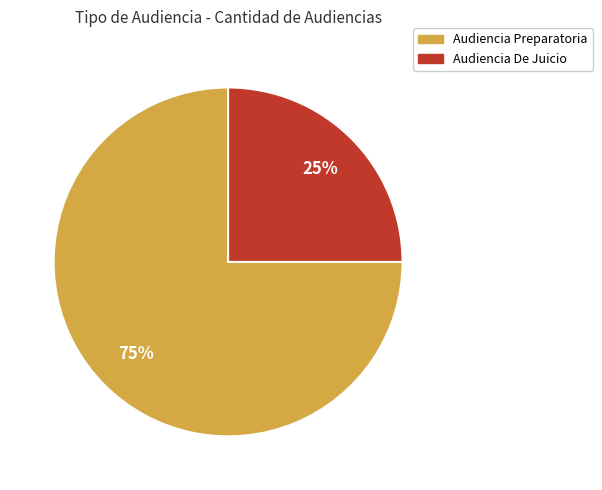

What percentage is the Audiencia De Juicio slice, to the nearest percent?

25%